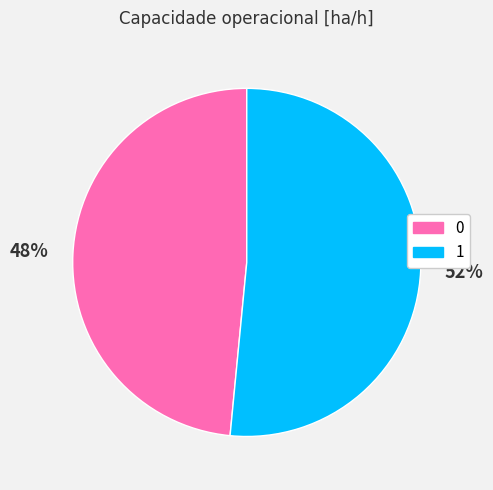

What is the ratio of the value at 1 to the value at 0?

1.1